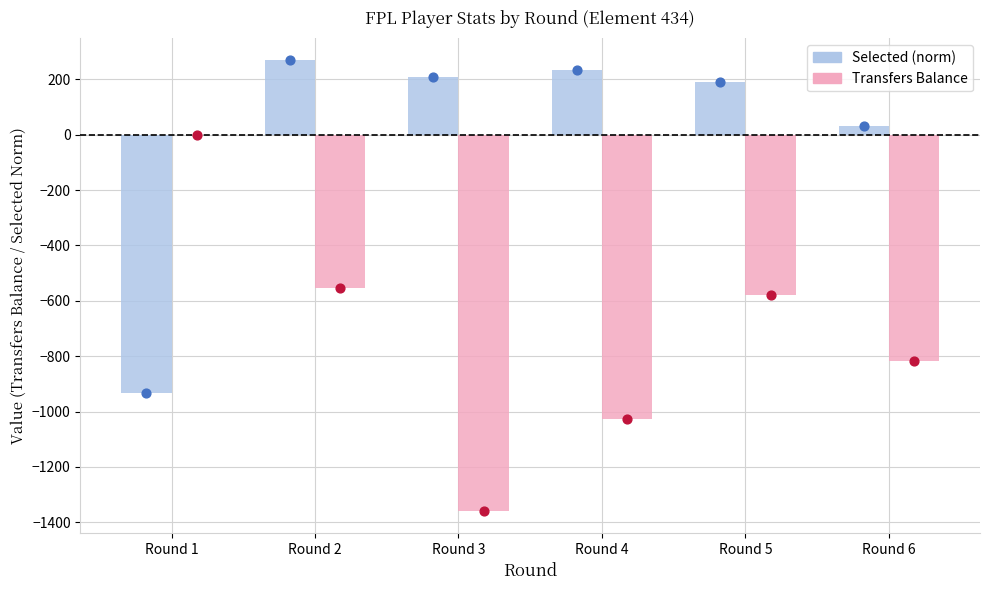

What are all the series names shown in the legend?

Selected (norm), Transfers Balance